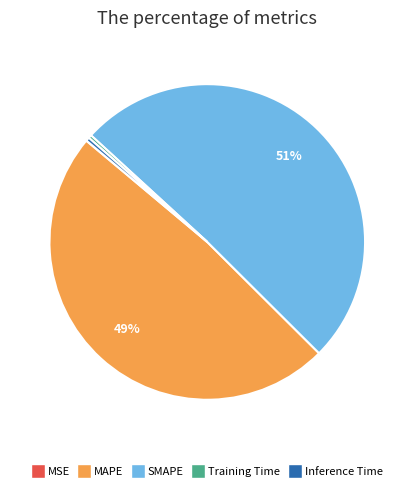

What percentage is the SMAPE slice, to the nearest percent?

51%